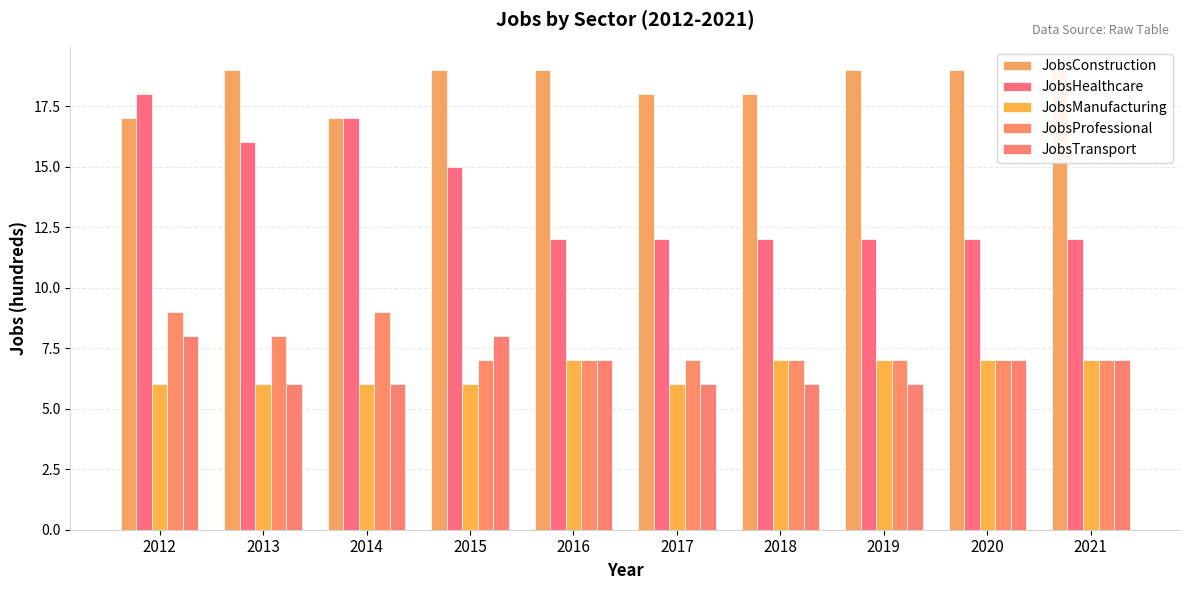

Is the value of JobsTransport at 2013 greater than the value of JobsConstruction at 2012?

No